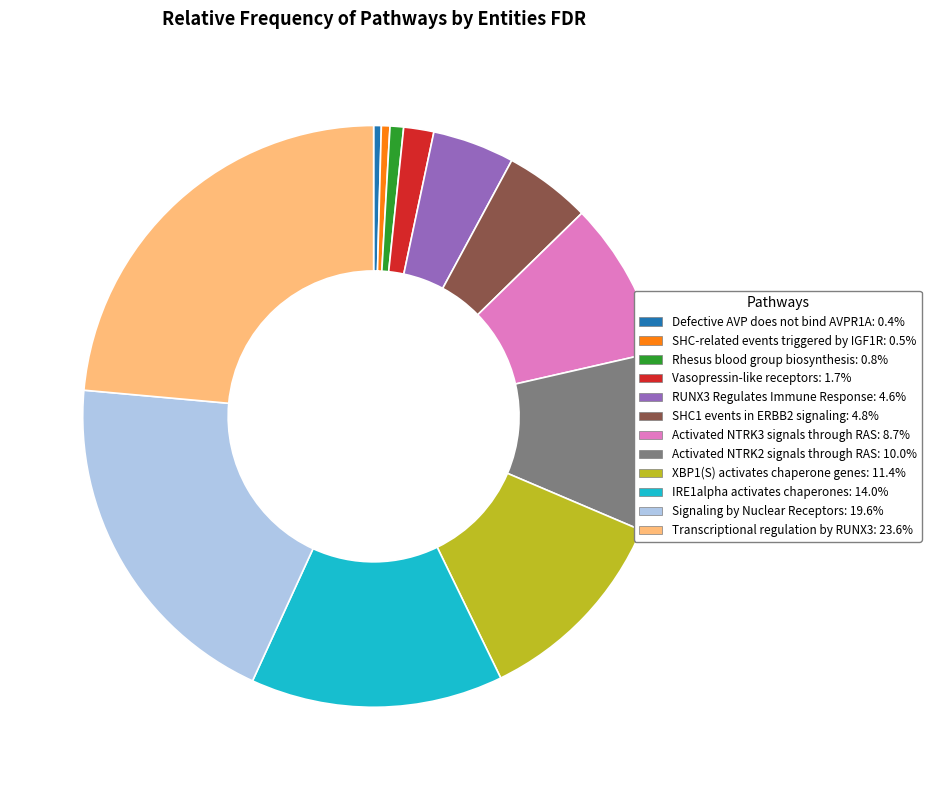

True or false: RUNX3 Regulates Immune Response accounts for 18% of the total.

False